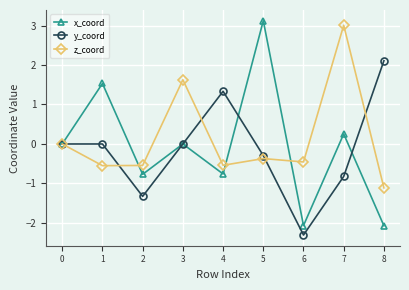

The value of y_coord at 7 is -0.8. True or false?

True